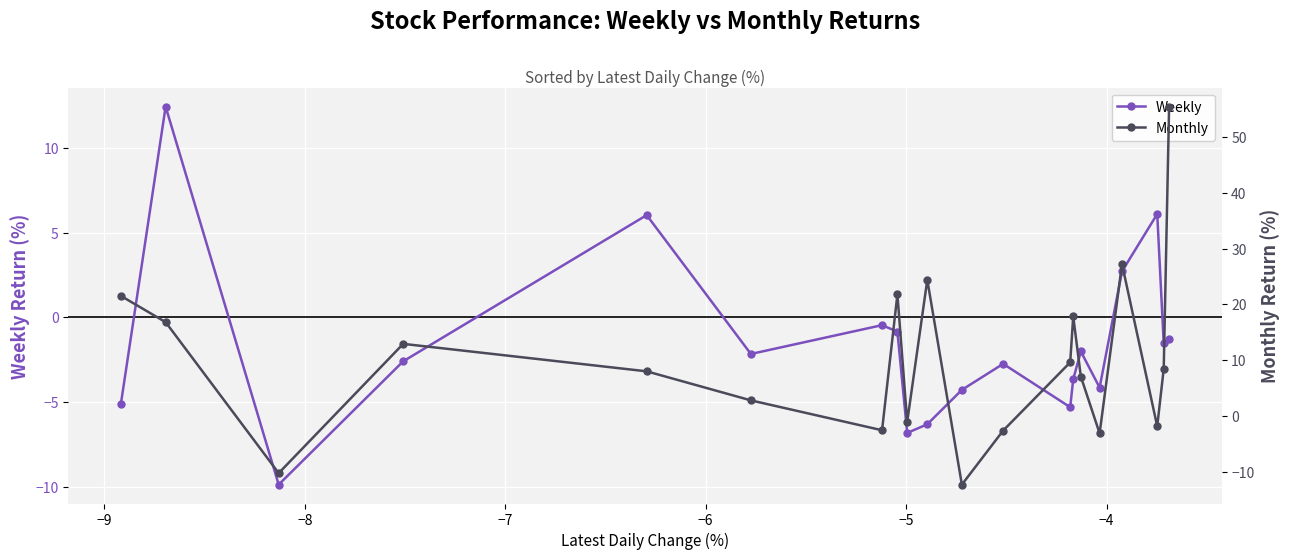

How many interior local peaks does the Weekly series have?

6